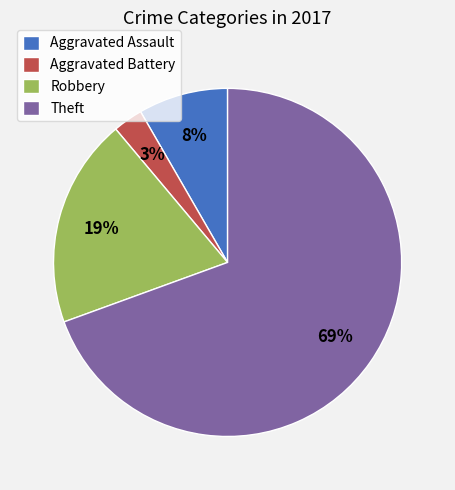

The Aggravated Battery slice represents 3% of the pie. True or false?

True